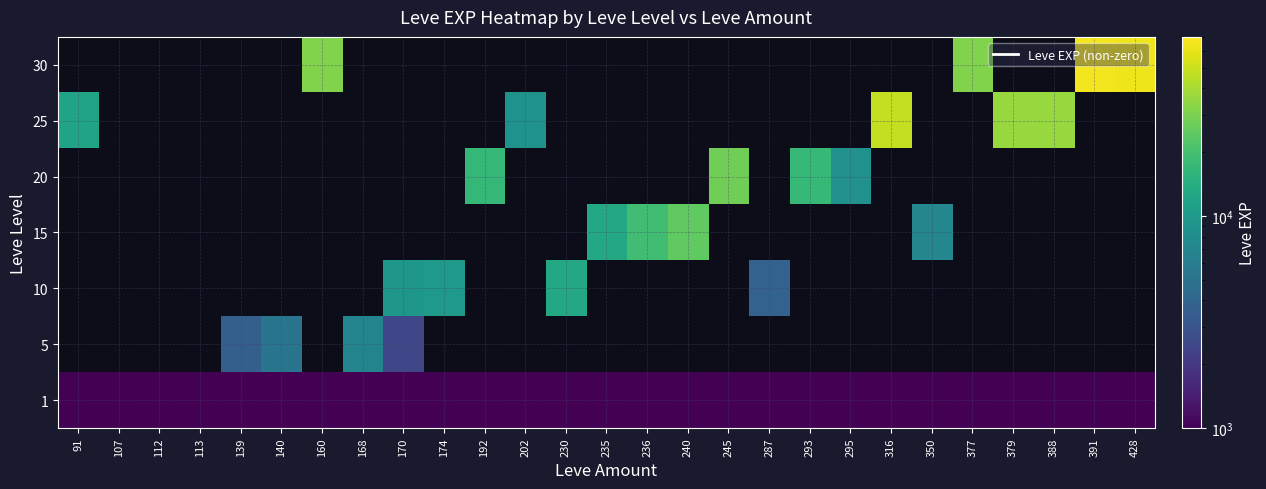

At how many categories does at least one series exceed 15558?

12